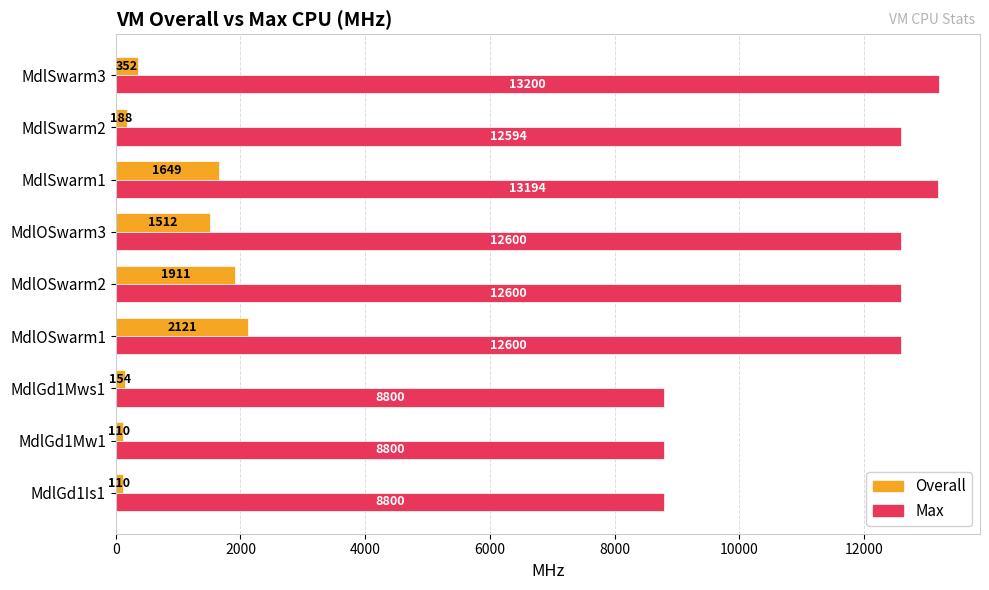

What is the average value of the Max series?

11465